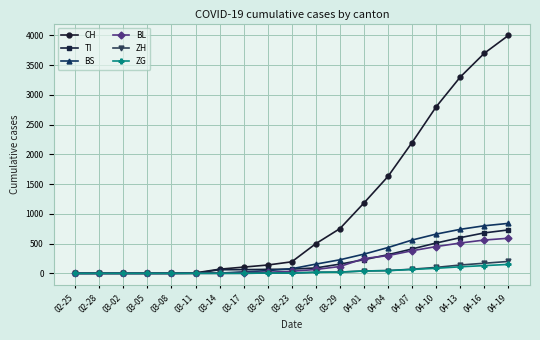

What is the highest value of the BL series?

590